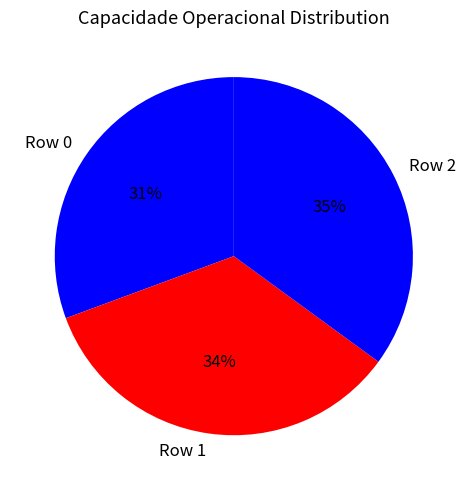

Do Row 2 and Row 1 together represent more than half of the pie?

Yes